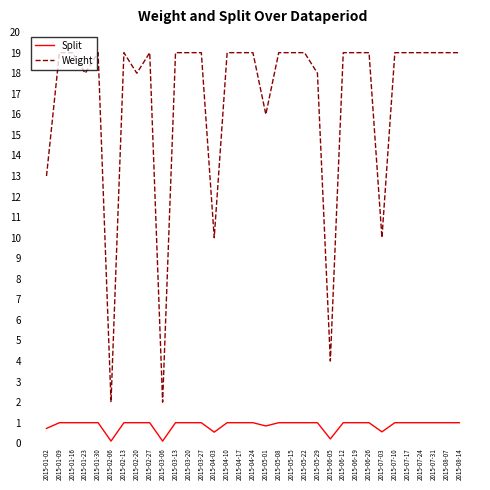

What is the highest value of the Split series?

1.0